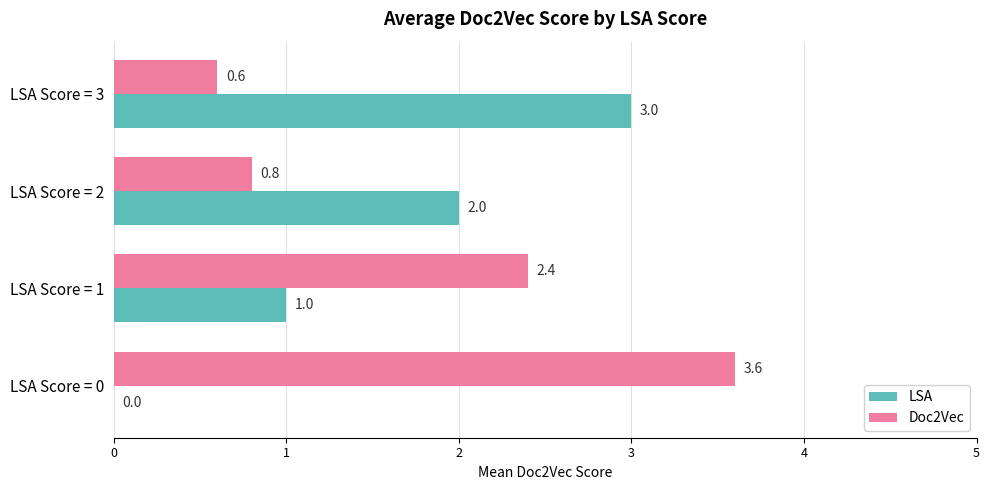

What is the greatest value displayed?

3.6